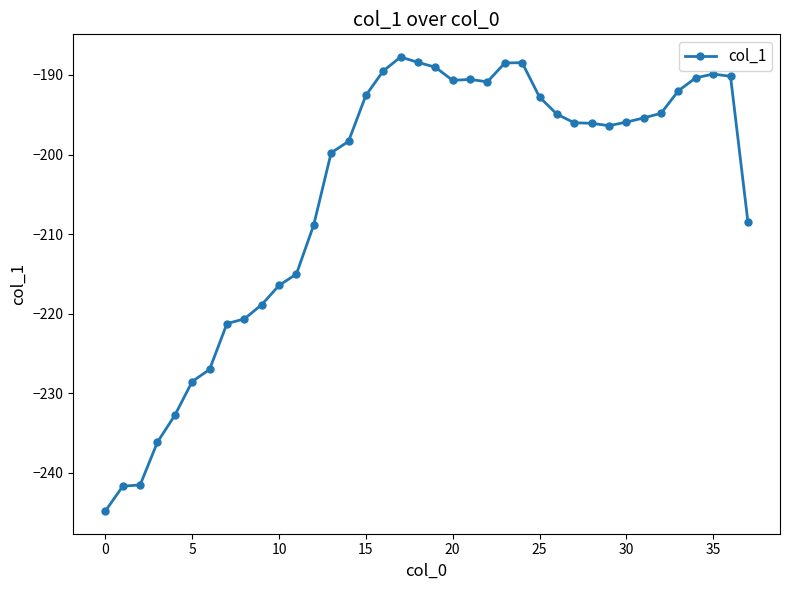

What is the value of the 19th point from the left?

-188.4